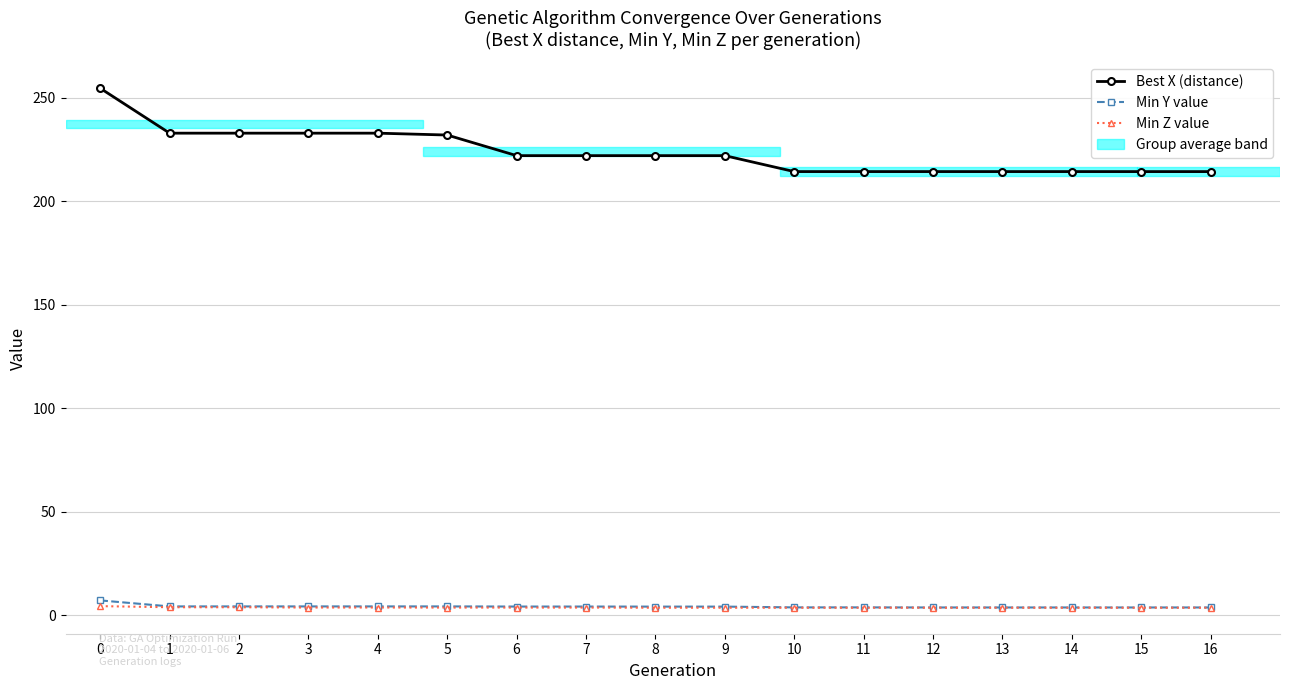

Which series has the largest total across all categories?

Best X (distance)